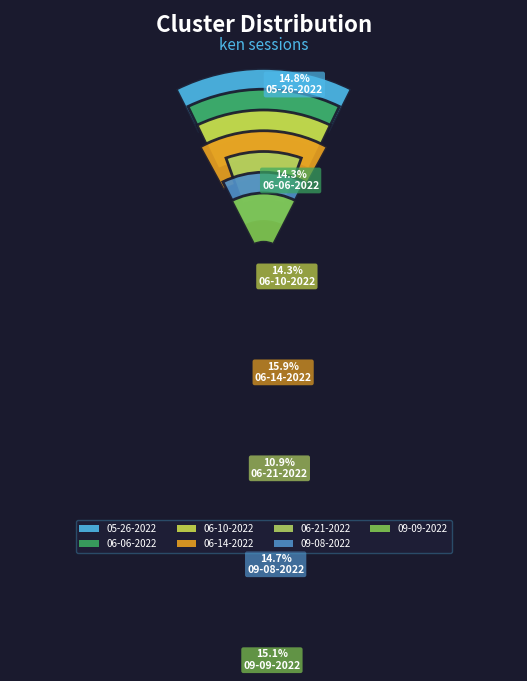

What percentage is the ken 06-14-2022.mat slice, to the nearest percent?

16%